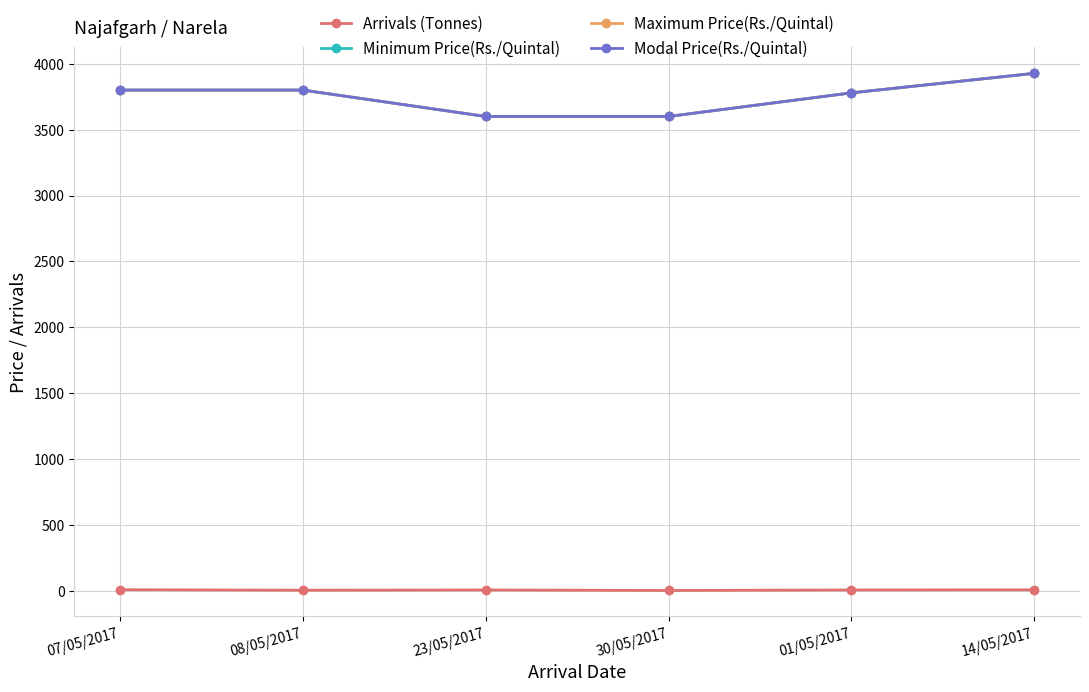

Which series has the widest spread of values?

Minimum Price(Rs./Quintal)